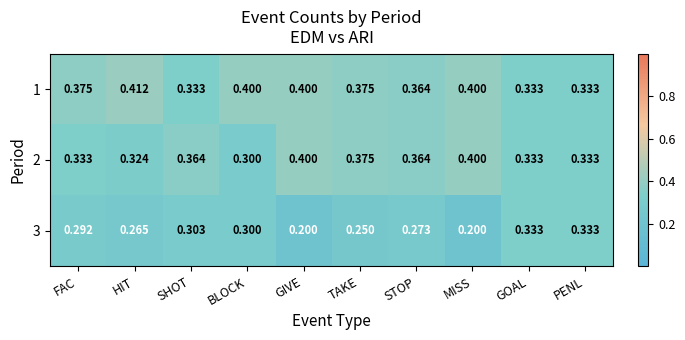

What is the spread (max minus min) of values at STOP?

0.1